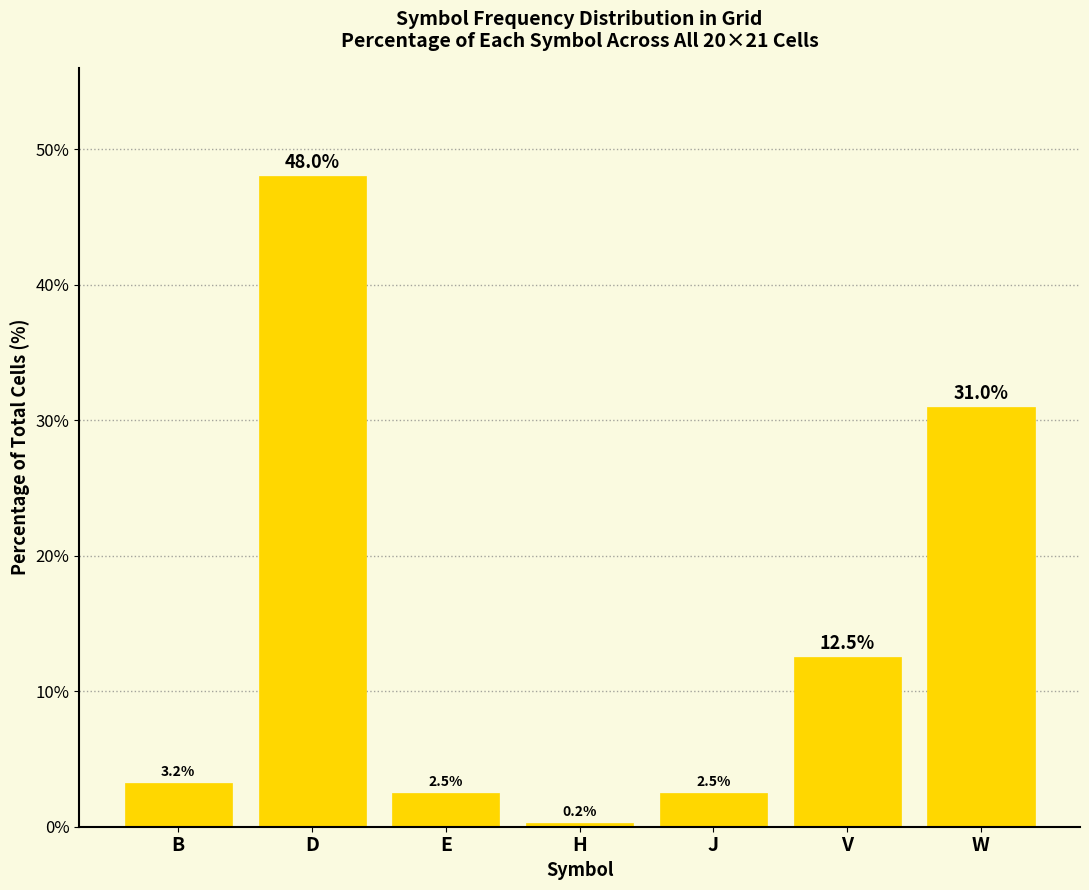

Where does the data first go above 3?

B